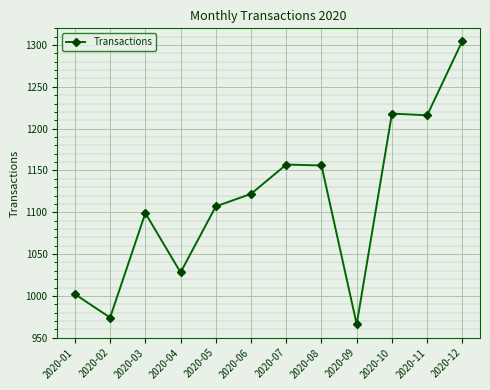

What is the sum of all values?

13350